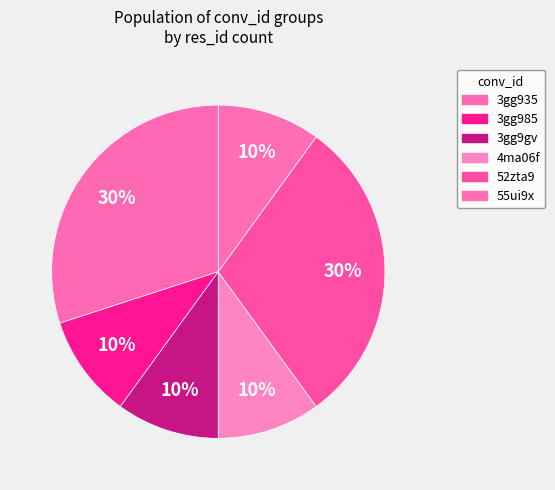

True or false: 55ui9x accounts for 10% of the total.

True